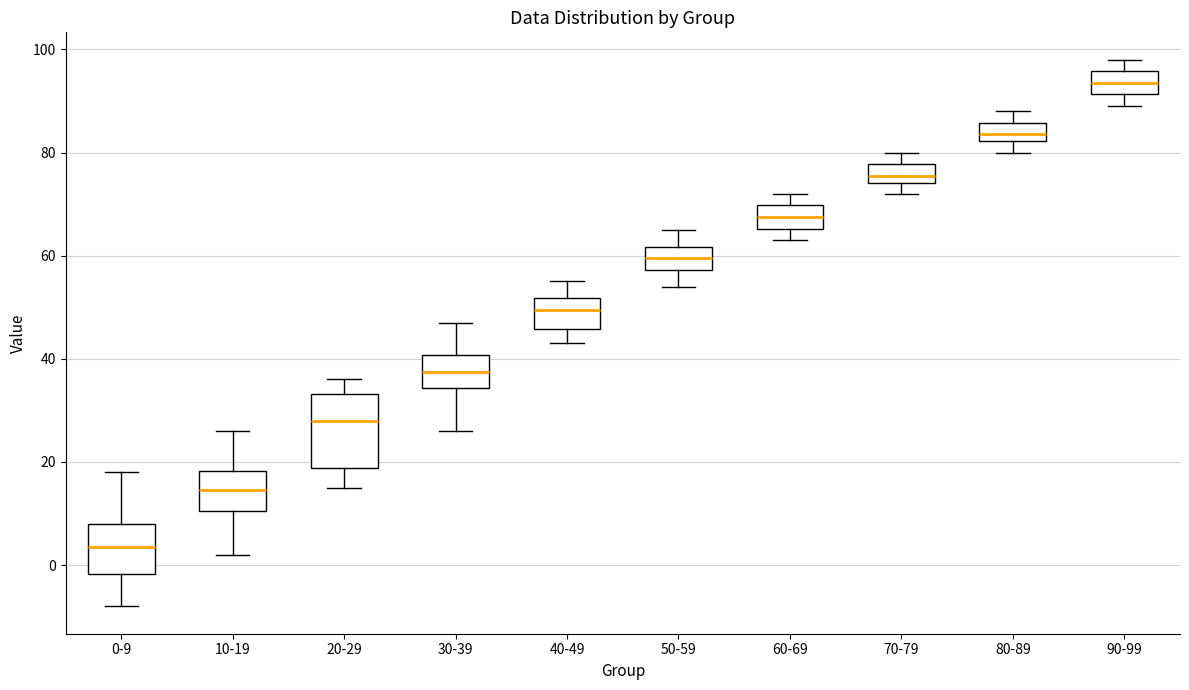

Reading left to right, transcribe this box plot: for each box, give where its median line is, the range the box spans, and where its two whiskers end, as read against the y-axis. The values are not printed on the chart, so give them approximately, as read against the axis.

0-9: median 4, box -2 to 8, whiskers -8 to 18
10-19: median 14, box 10 to 18, whiskers 2 to 26
20-29: median 28, box 18 to 34, whiskers 16 to 36
30-39: median 38, box 34 to 40, whiskers 26 to 48
40-49: median 50, box 46 to 52, whiskers 44 to 56
50-59: median 60, box 58 to 62, whiskers 54 to 66
60-69: median 68, box 66 to 70, whiskers 64 to 72
70-79: median 76, box 74 to 78, whiskers 72 to 80
80-89: median 84, box 82 to 86, whiskers 80 to 88
90-99: median 94, box 92 to 96, whiskers 90 to 98